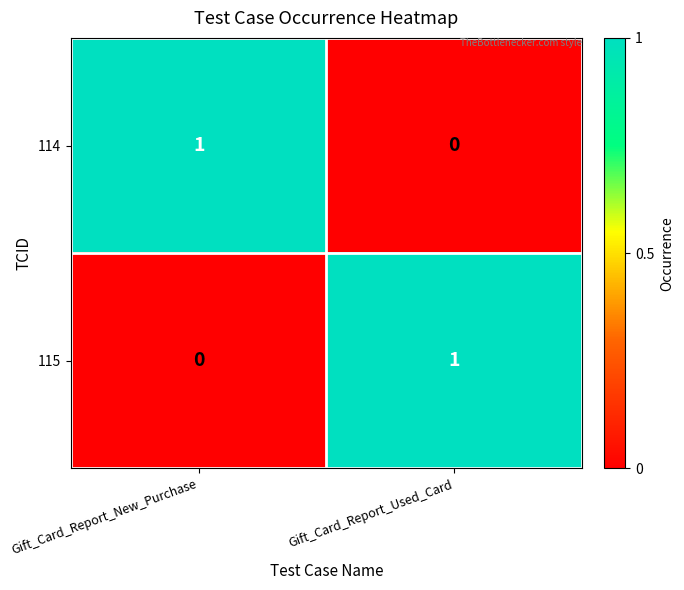

Is the value of 114 at Gift_Card_Report_Used_Card greater than the value of 115 at Gift_Card_Report_Used_Card?

No